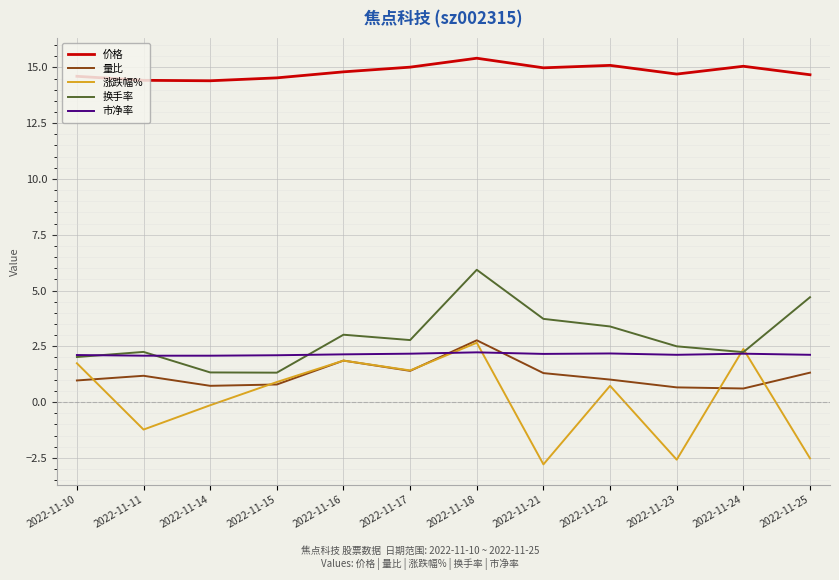

Which series ends up on top after the final intersection of 市净率 and 换手率?

换手率